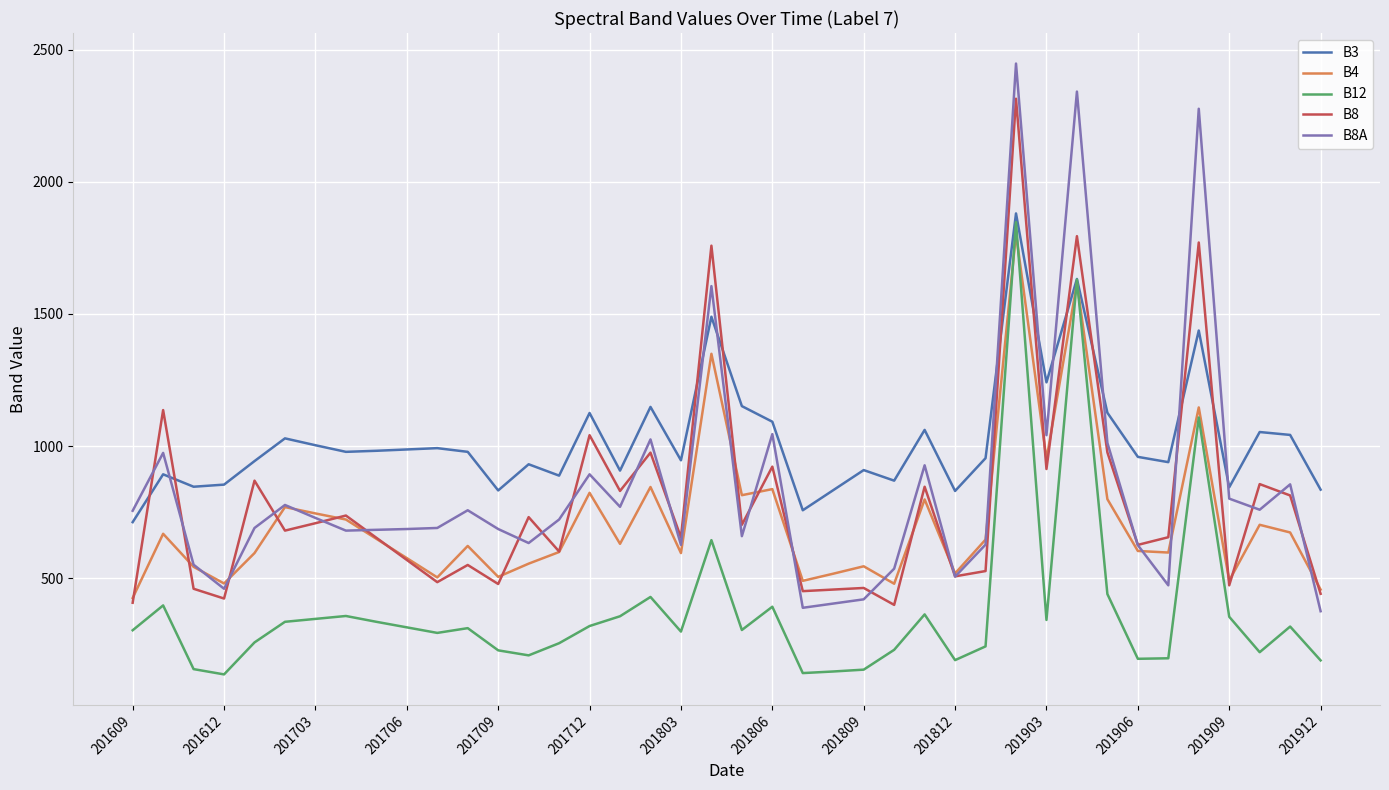

What is the difference between the maximum and second lowest values in the B8 series?

1907